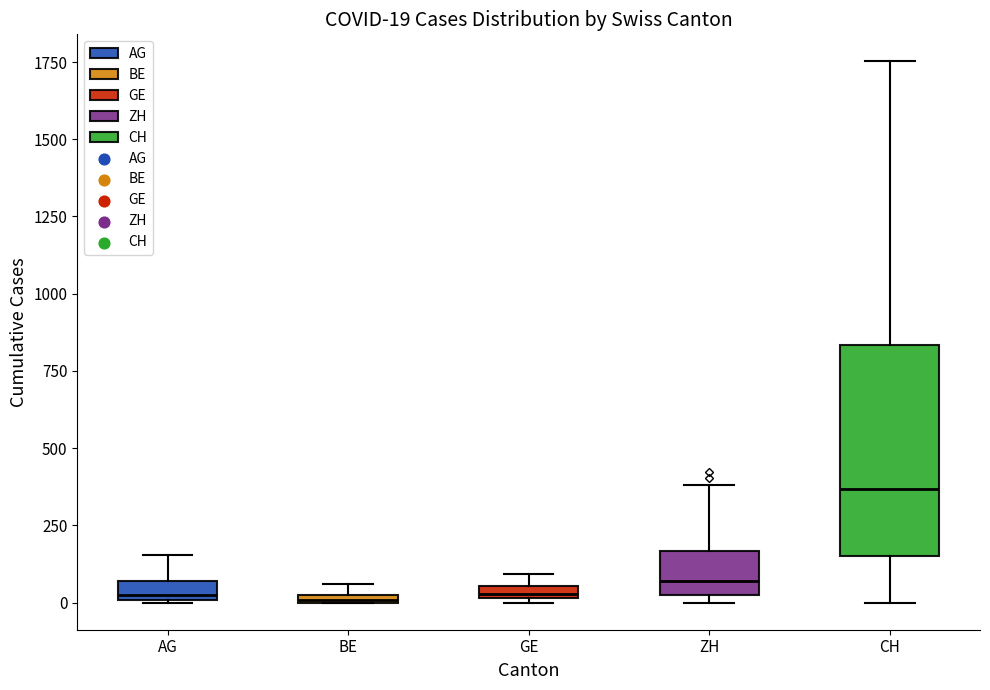

Which box is the tallest, from its lower edge to its upper edge?

CH